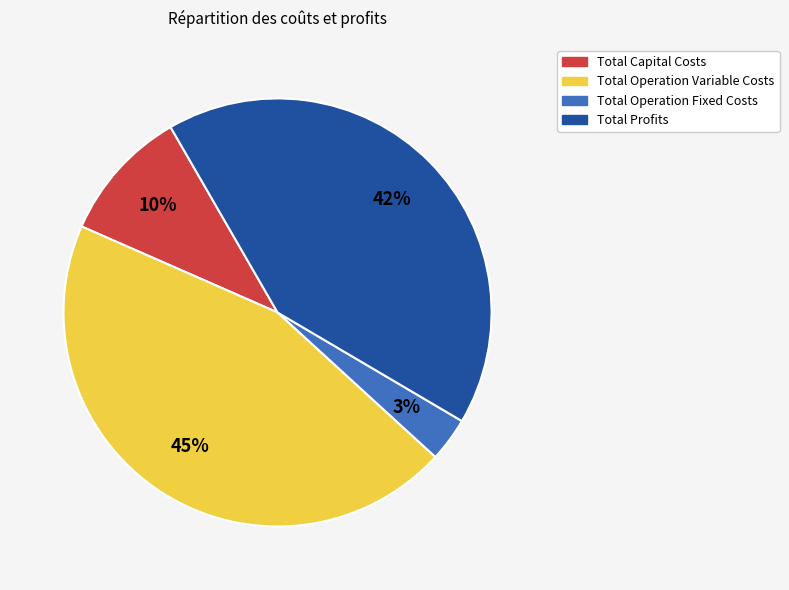

Is Total Operation Variable Costs the majority of the pie?

No